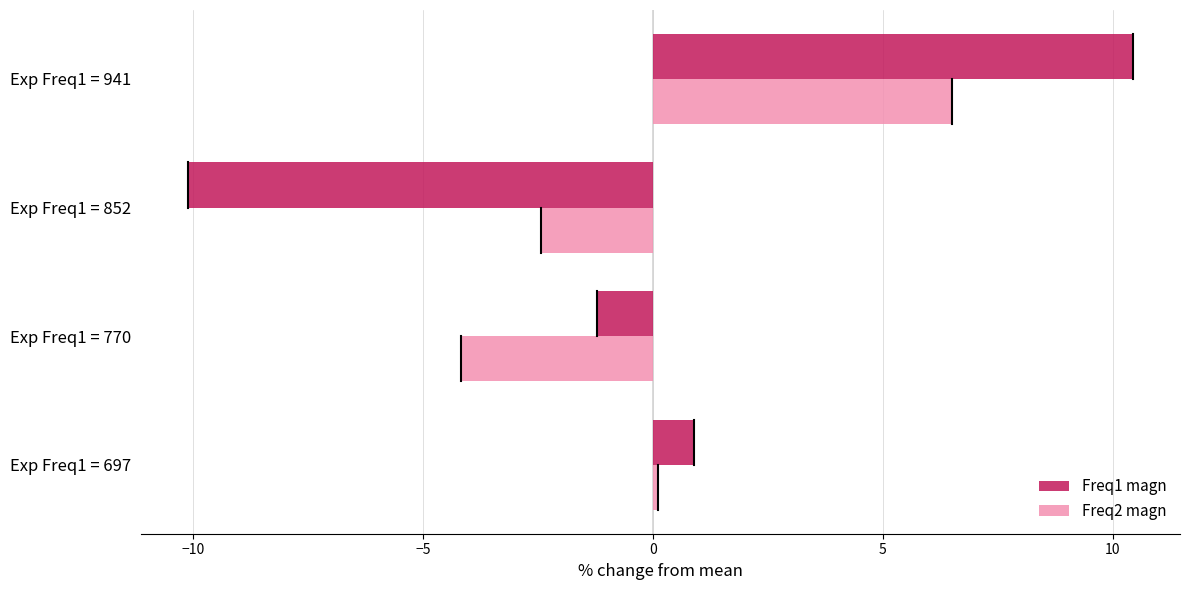

The value of Freq2 magn at Exp Freq1 = 941 is 6.5. True or false?

True